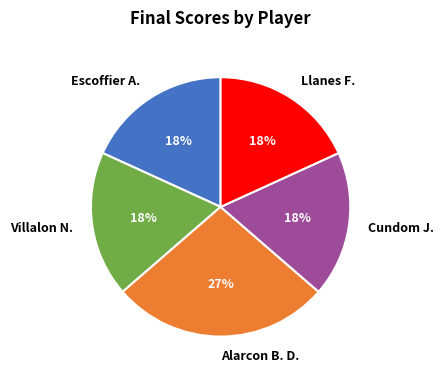

To the nearest percent, what percentage of the pie is Llanes F.?

18%